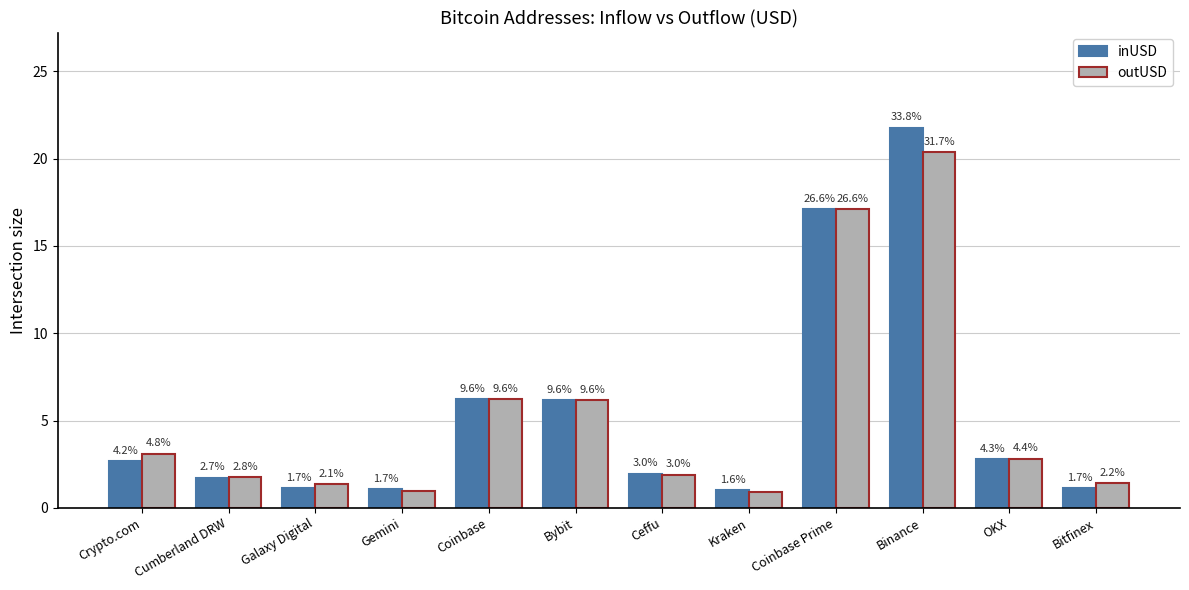

What are all the series names shown in the legend?

inUSD, outUSD